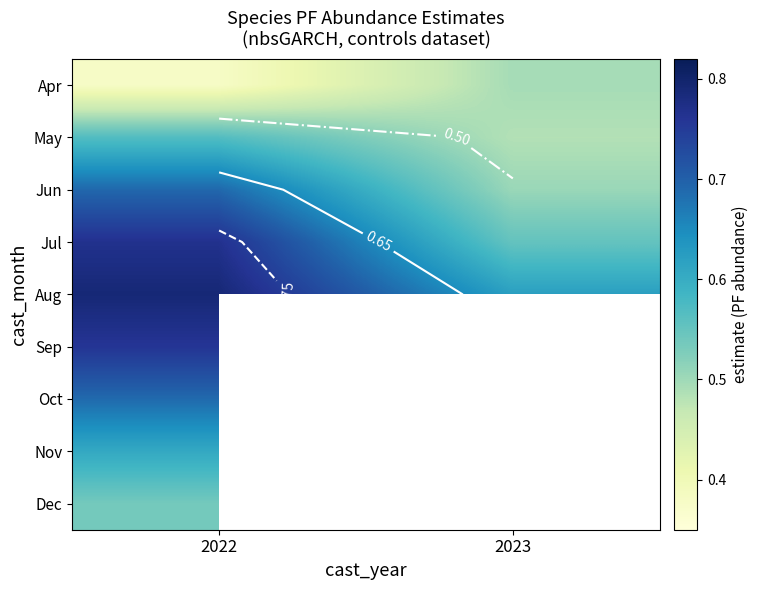

Which label corresponds to the largest value in the chart?

2022